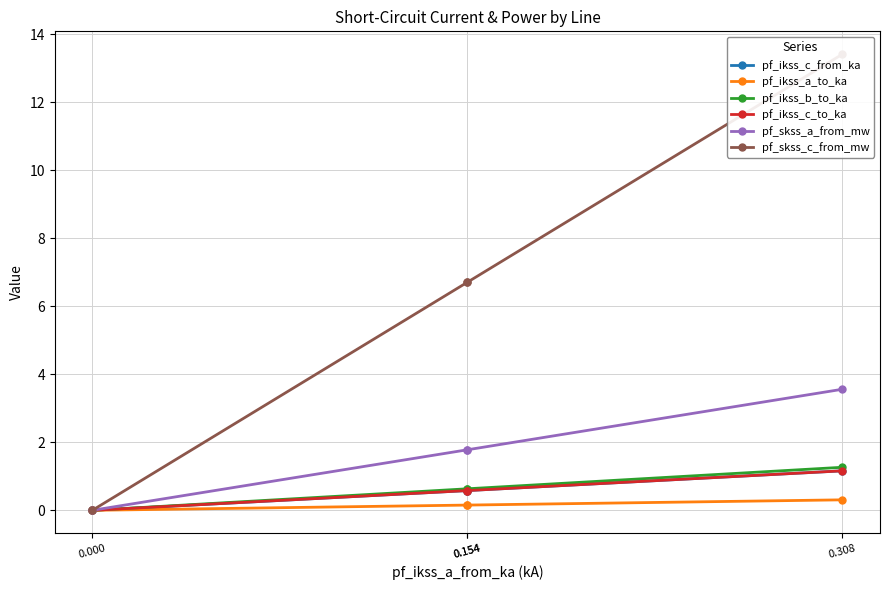

The value of pf_skss_c_from_mw at 0.154 is 3.0. True or false?

False